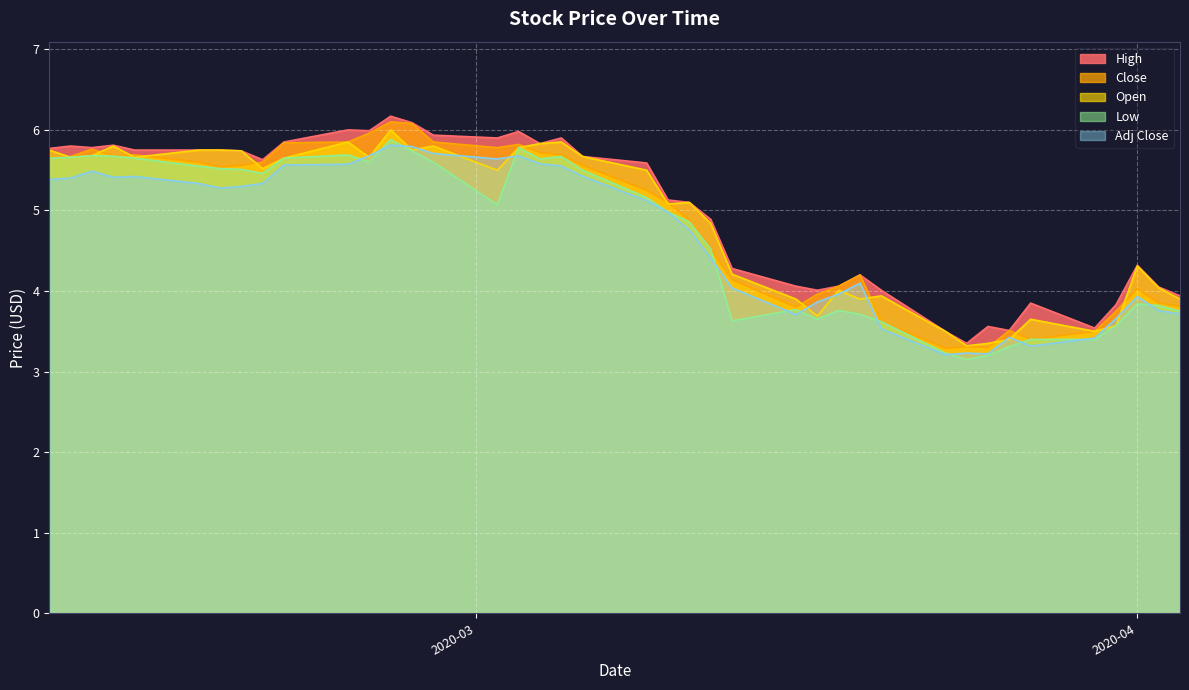

What is the greatest value displayed?

6.2